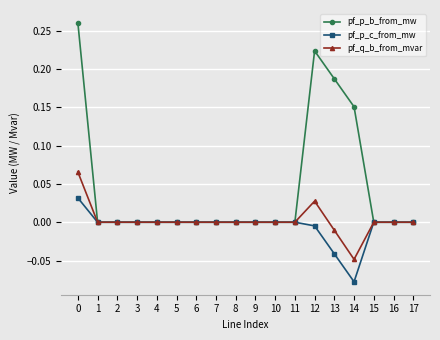

Which series has the largest range (max minus min)?

pf_p_b_from_mw